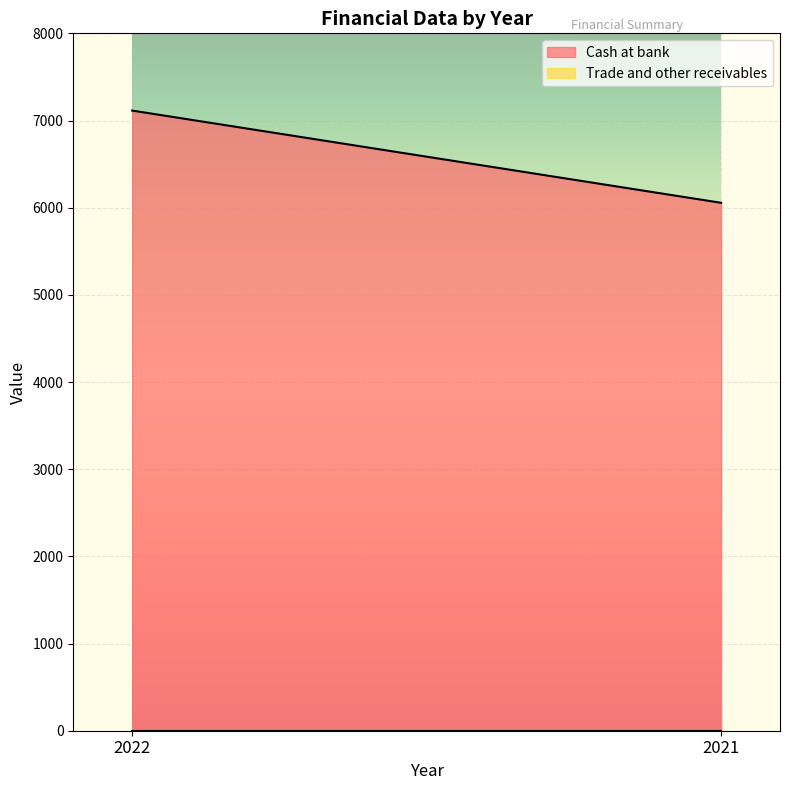

At which category is the sum across all series the highest?

2022